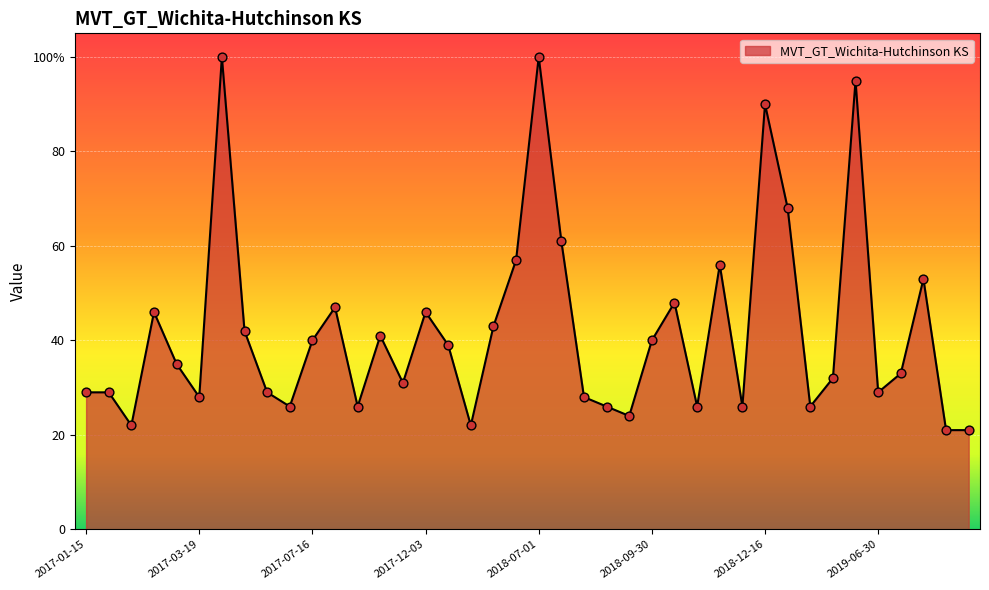

Does the chart have visible grid lines?

Yes